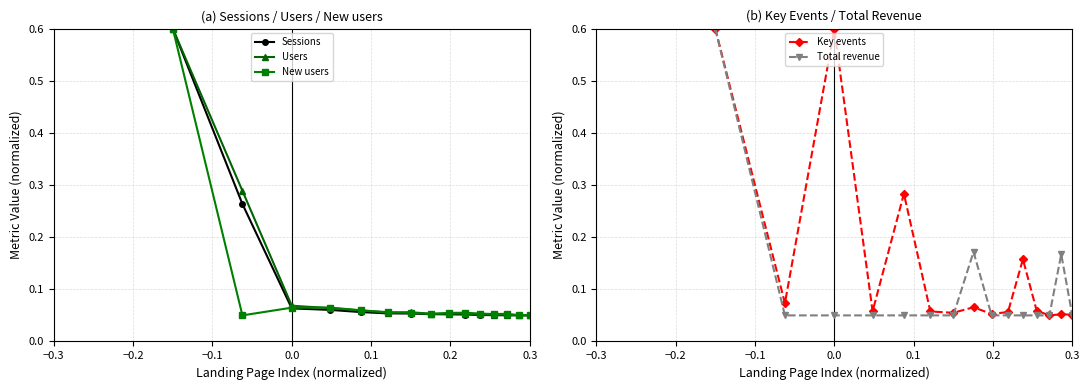

How many times do Users and Key events cross each other?

9